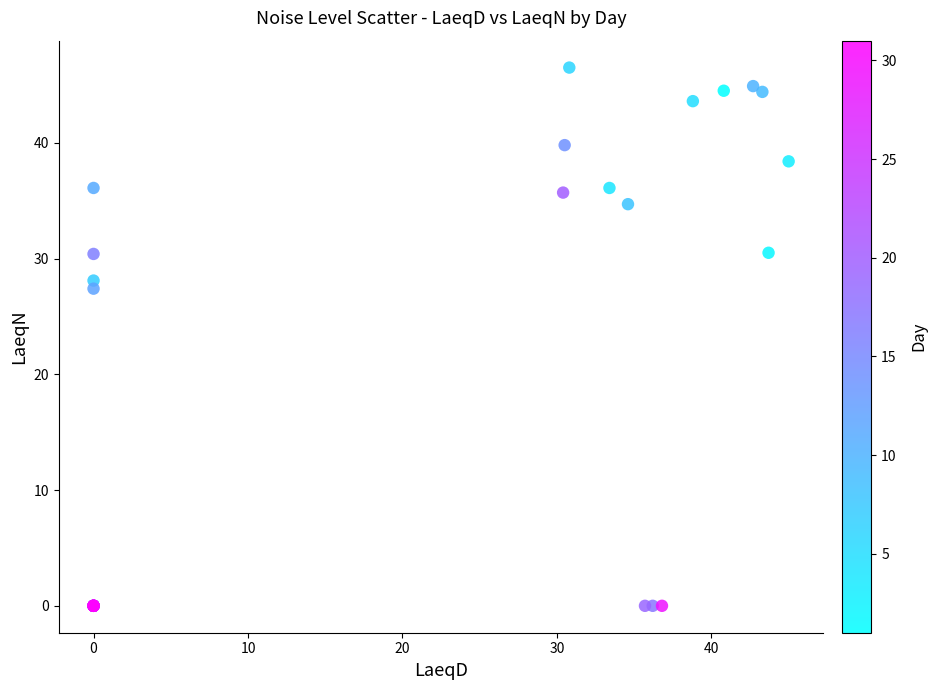

What Y value in the scatter plot is closest to 23?

27.4